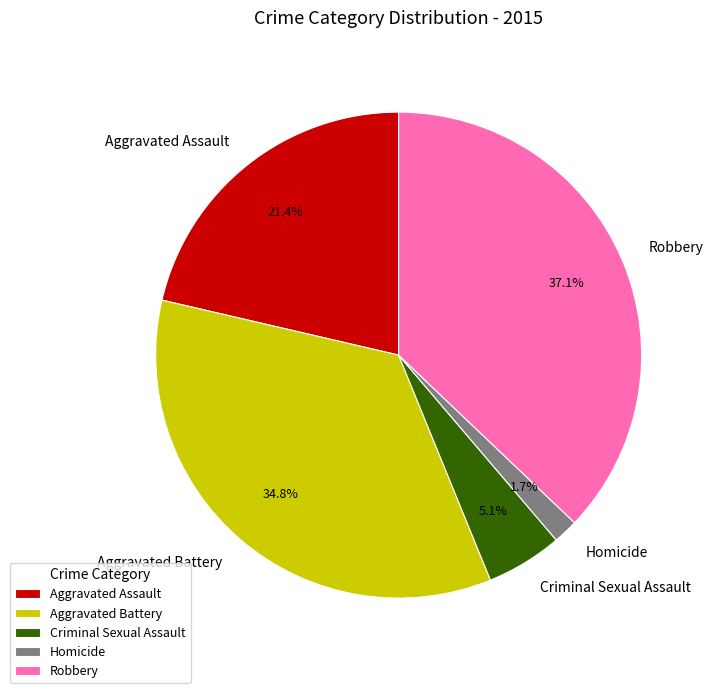

Combined, do Aggravated Assault and Criminal Sexual Assault account for over 50%?

No